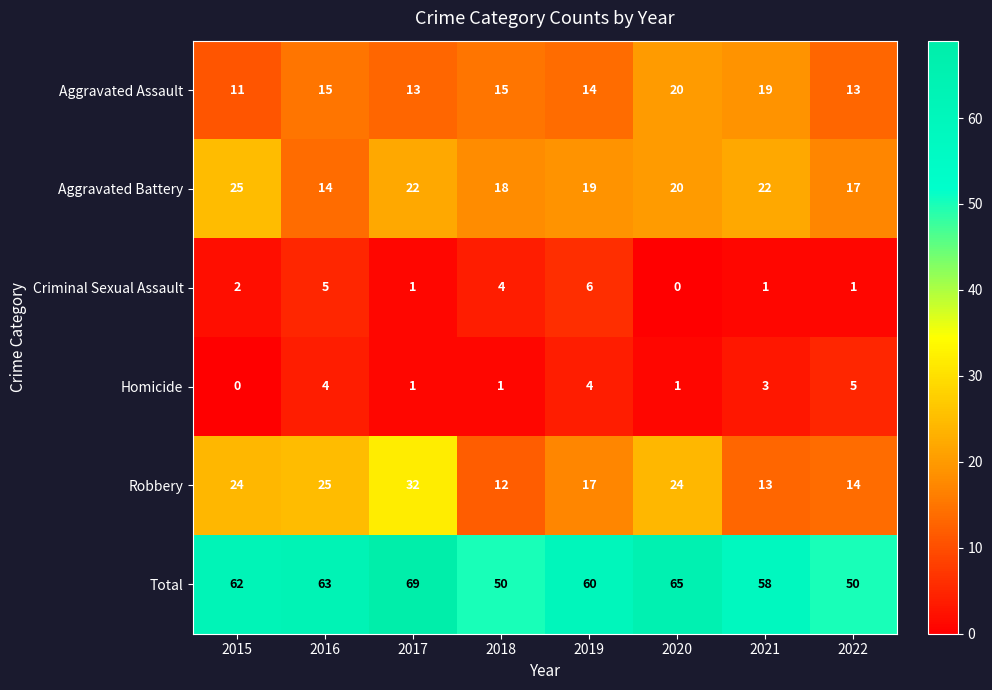

What is the sum of the Criminal Sexual Assault values at 2016 and 2020?

5